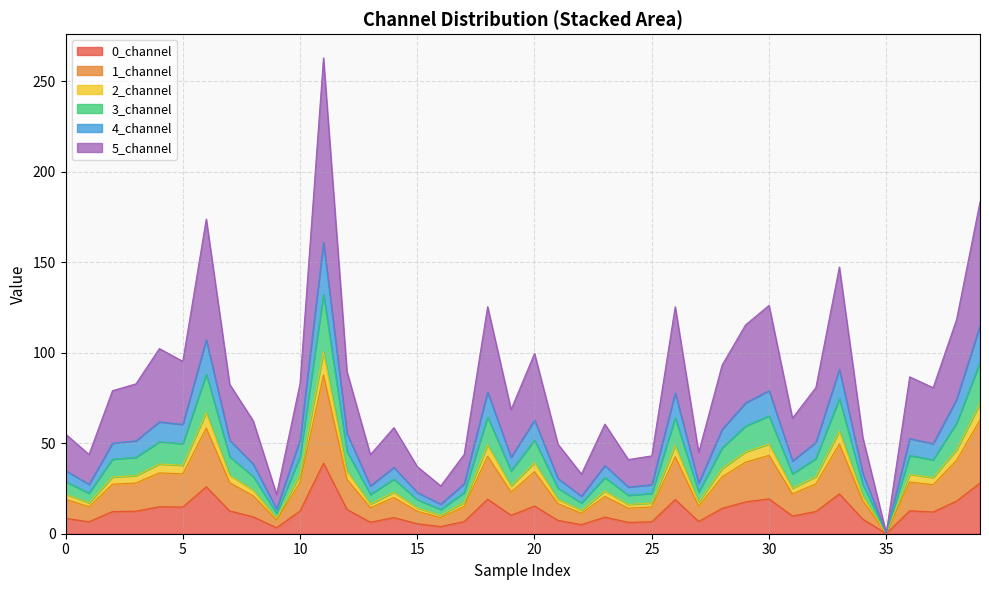

Is the value of 1_channel at 34 greater than the value of 0_channel at 22?

Yes